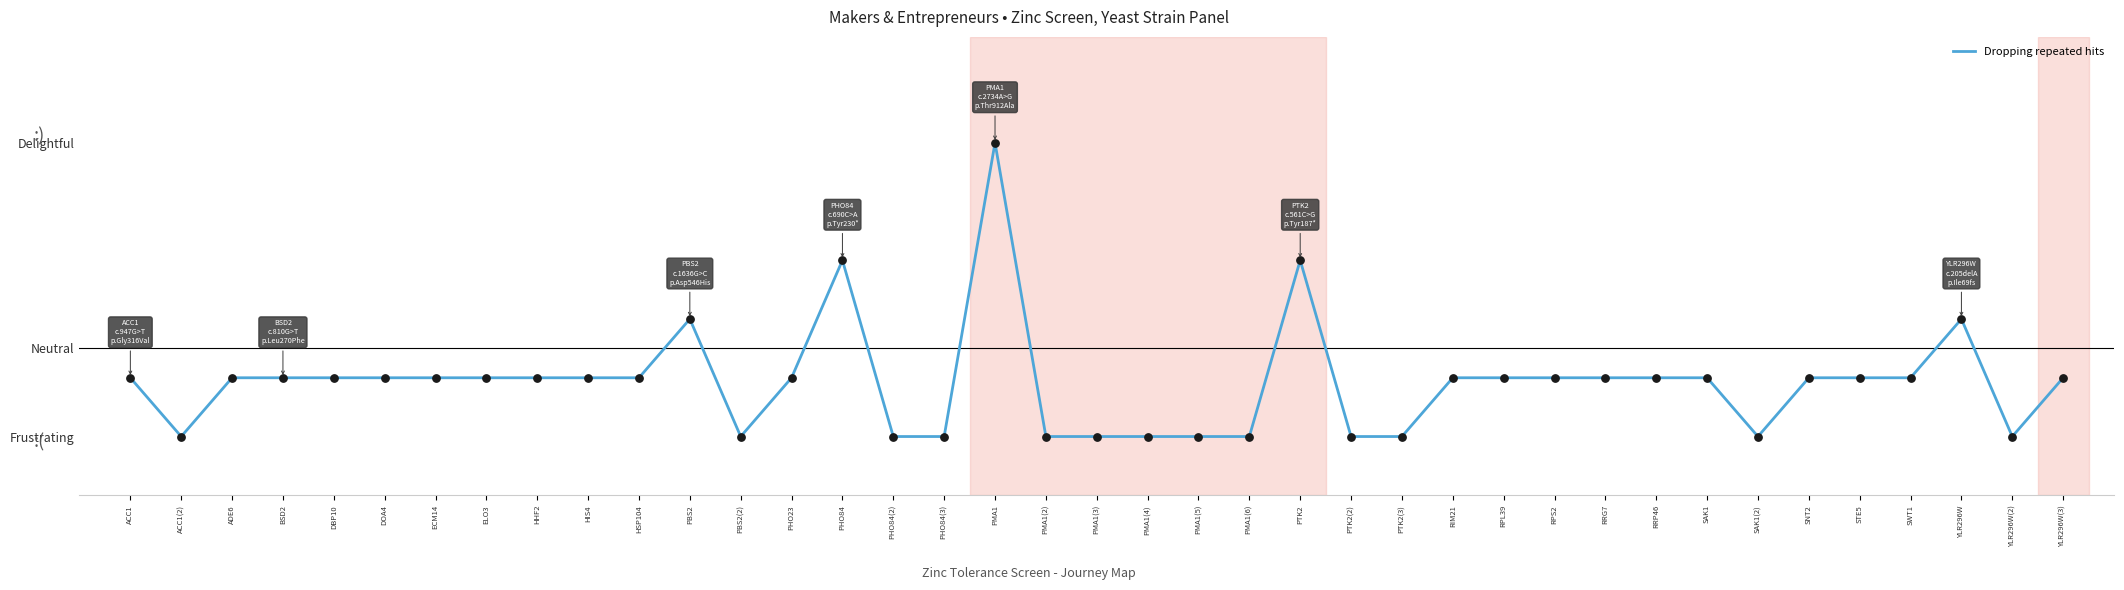

Is this an area chart (filled region under the line)?

No